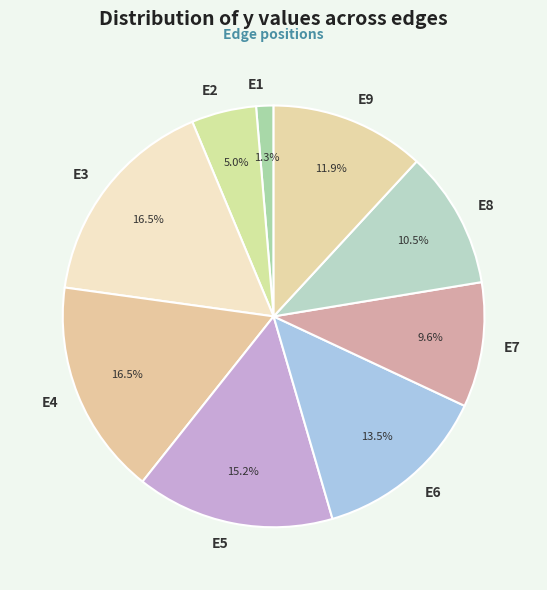

Does any single category account for the majority?

No